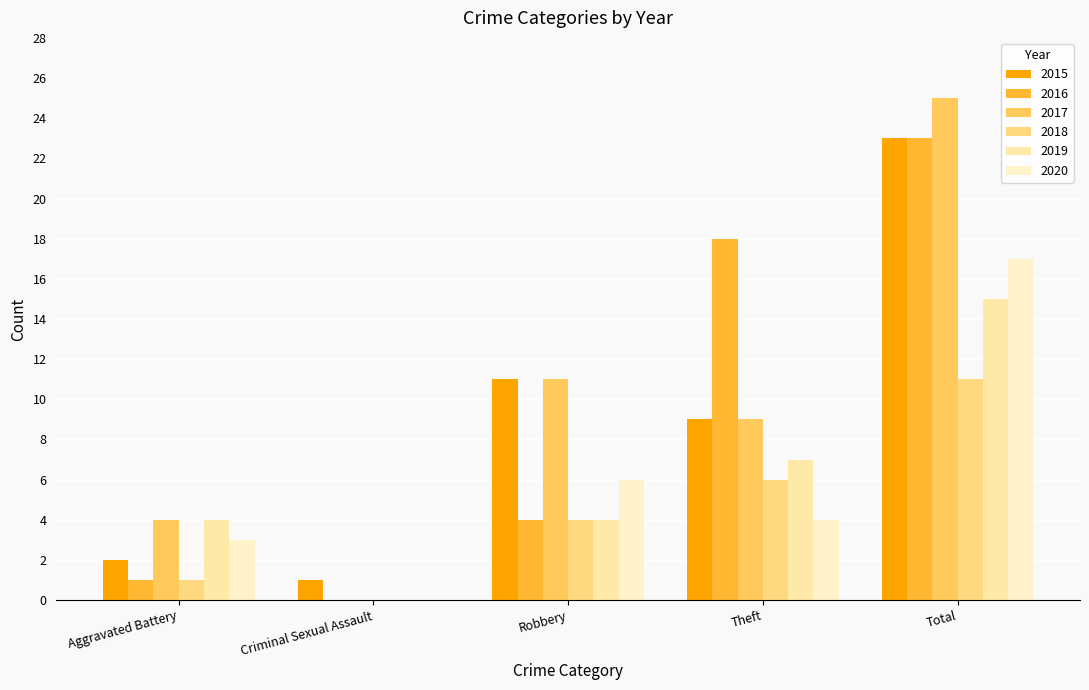

True or false: 2018 has a value of 4 at Robbery.

True